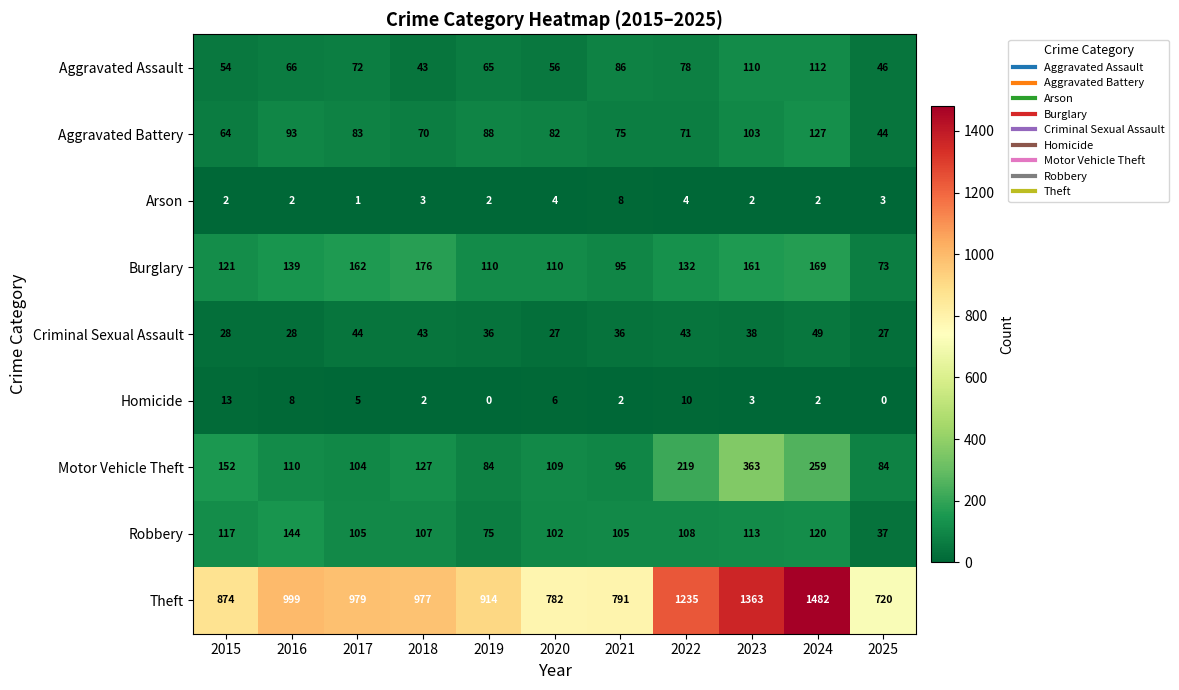

Which series changed the most between 2022 and 2025?

Theft